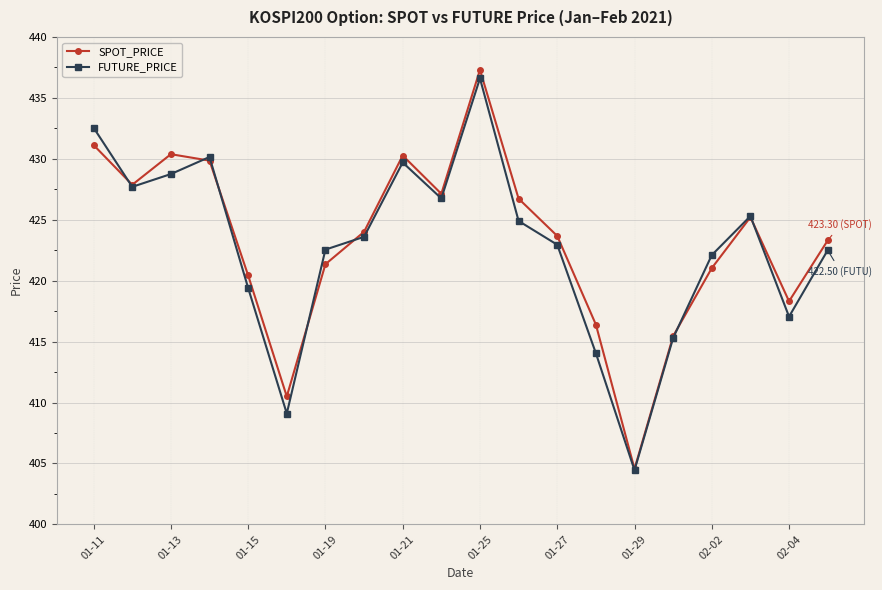

What is the sum of all SPOT_PRICE values?

8464.9